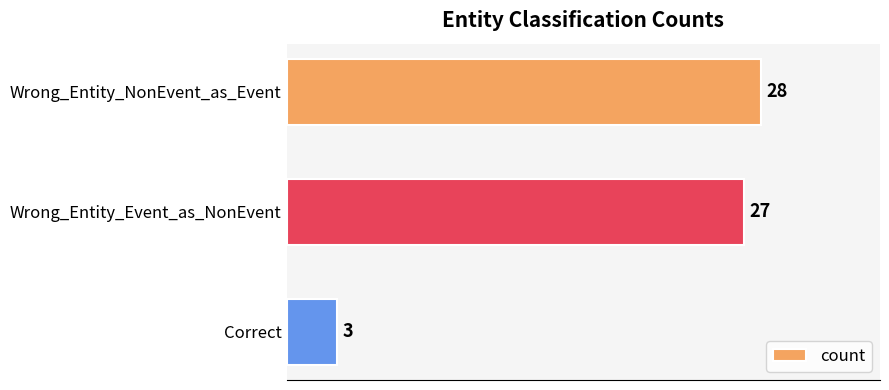

Reading top to bottom, transcribe all the data shown in this chart.

28	27	3